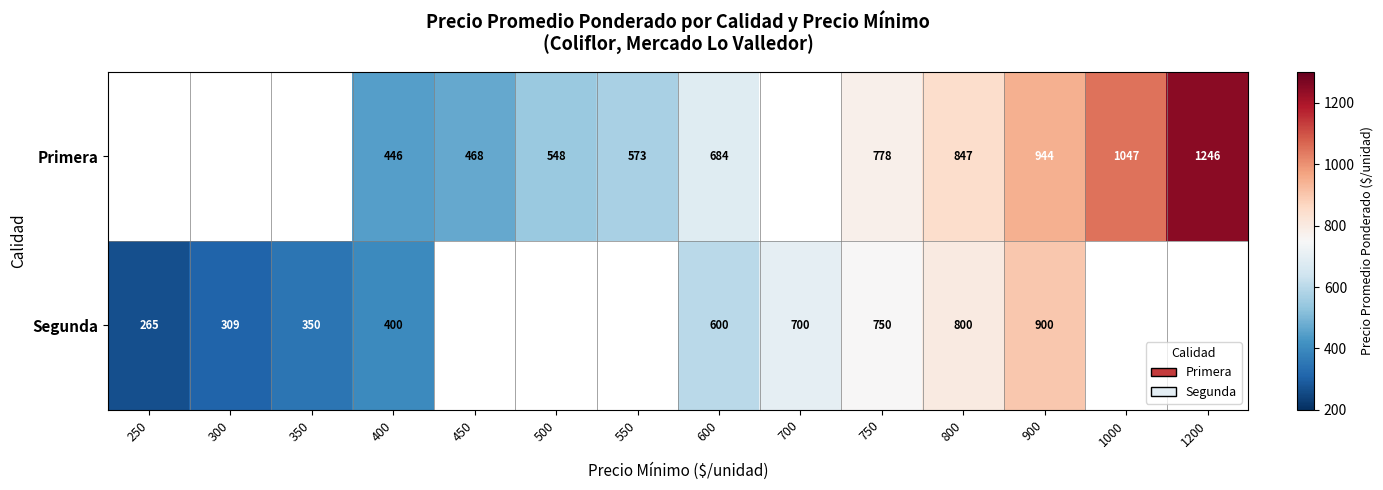

Is it true that Segunda equals 1036 at 750?

False